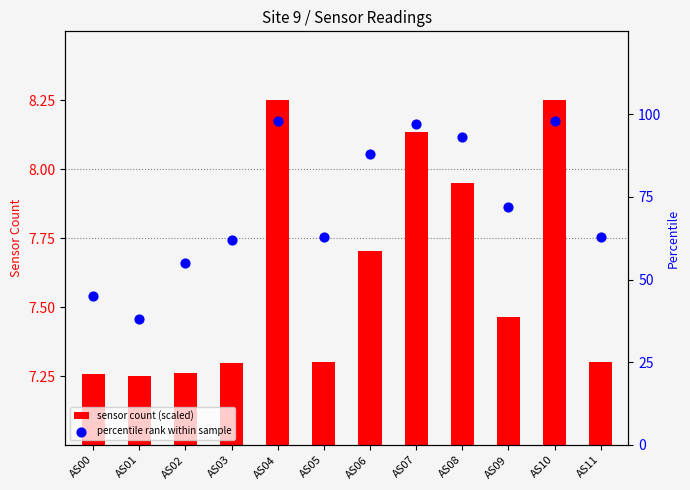

At which category is the sum across all series the highest?

AS10